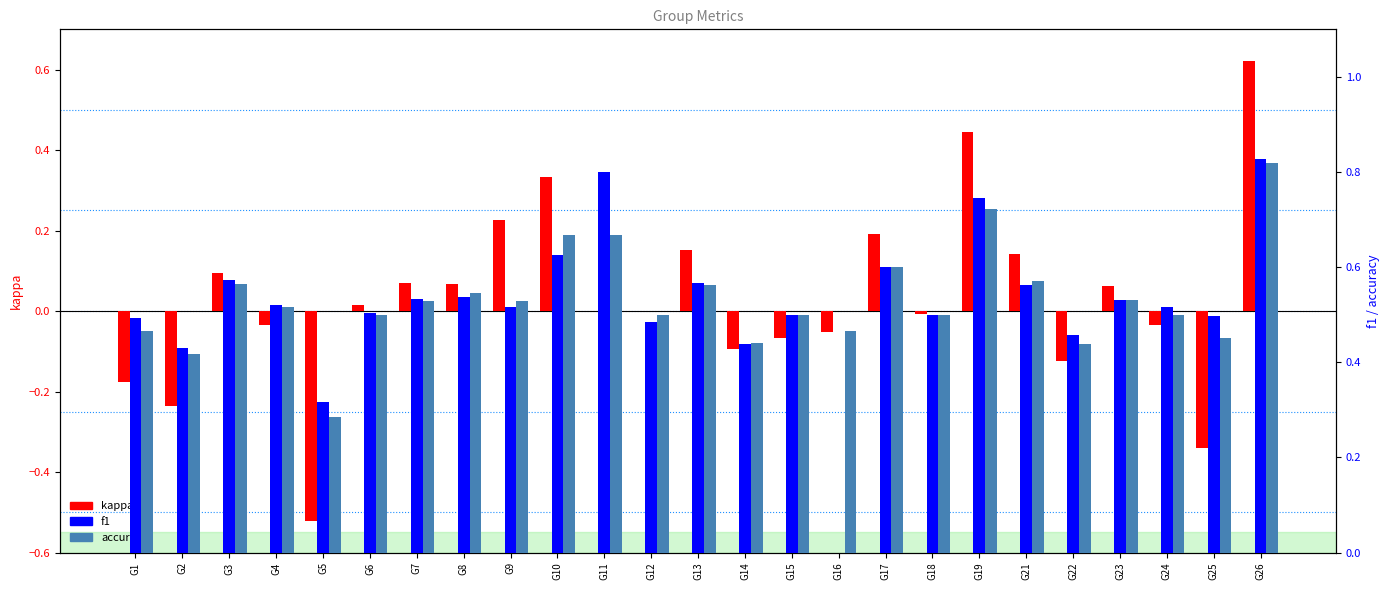

Between G1 and G23, which series saw the biggest shift?

kappa